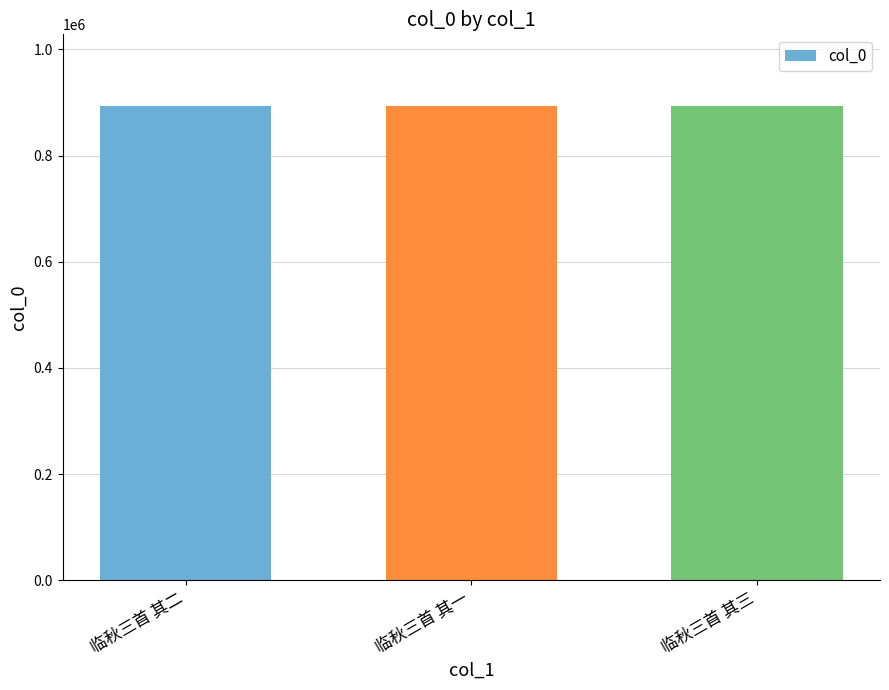

How many categories are shown in the chart?

3